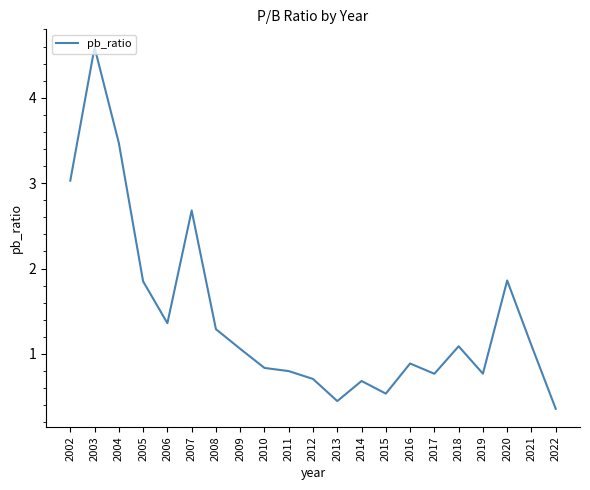

What is the difference between the values at 2007 and 2012?

2.0